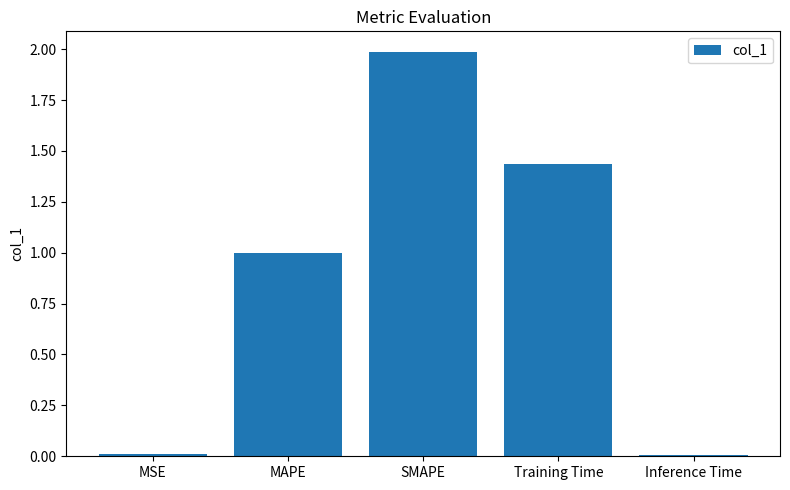

Which category has the highest value across all series?

SMAPE